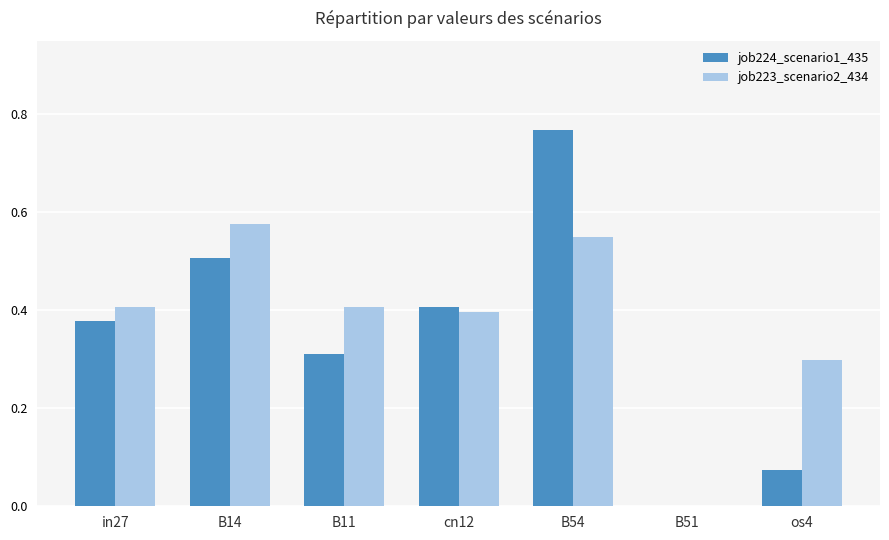

Which series has the widest spread of values?

job224_scenario1_435